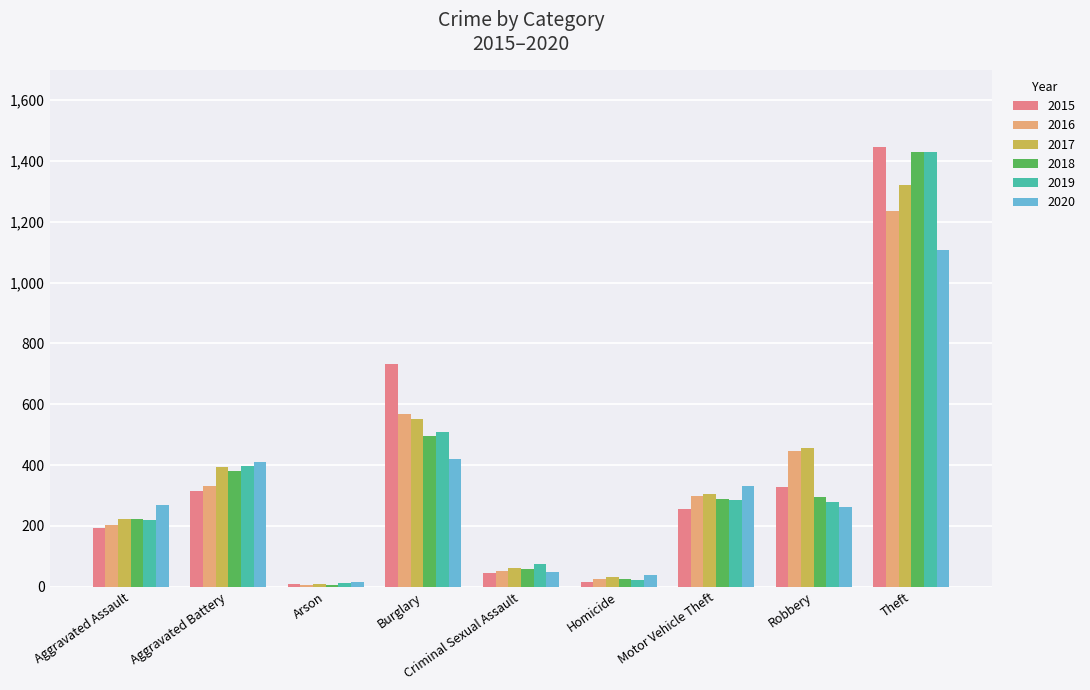

What is the maximum value shown in the chart?

1447